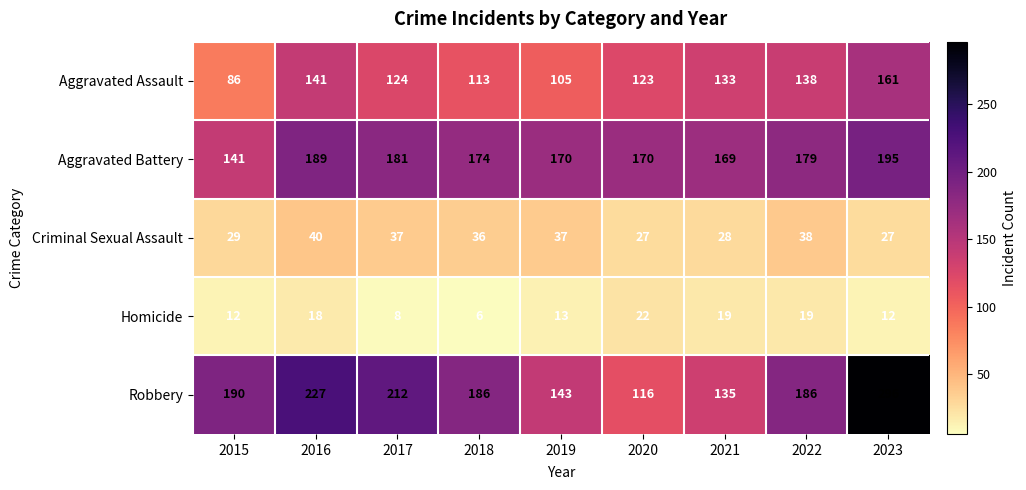

At which category does the chart reach its minimum across all series?

2018